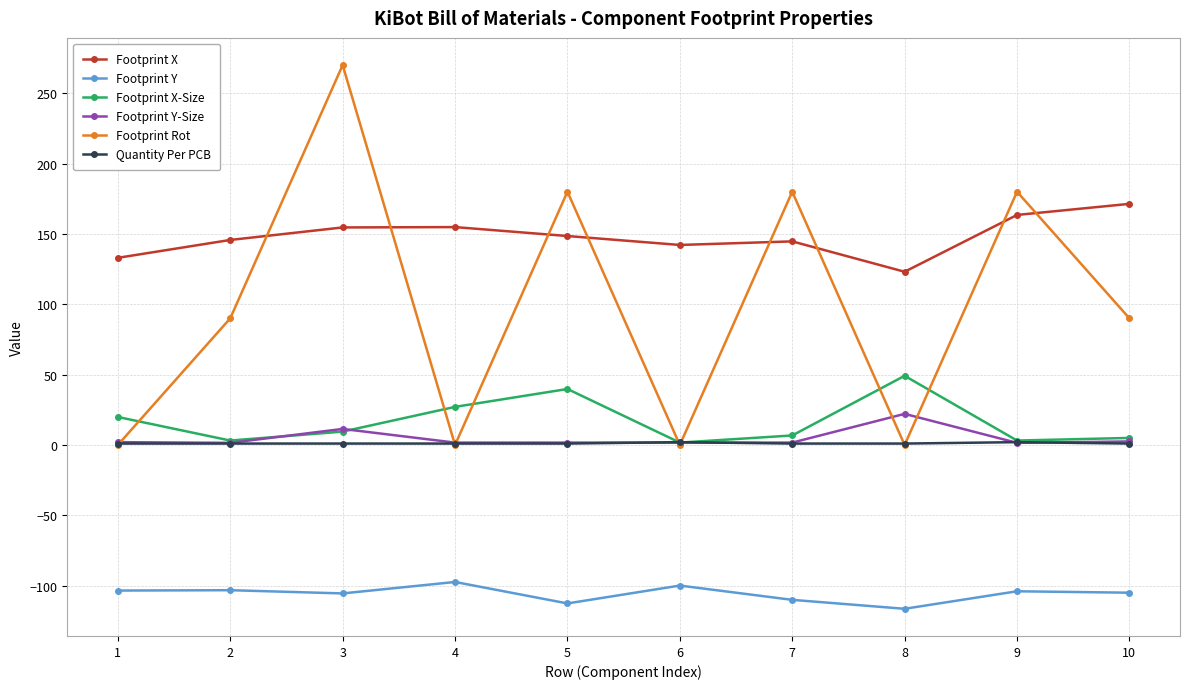

Count the number of data series in this chart.

6